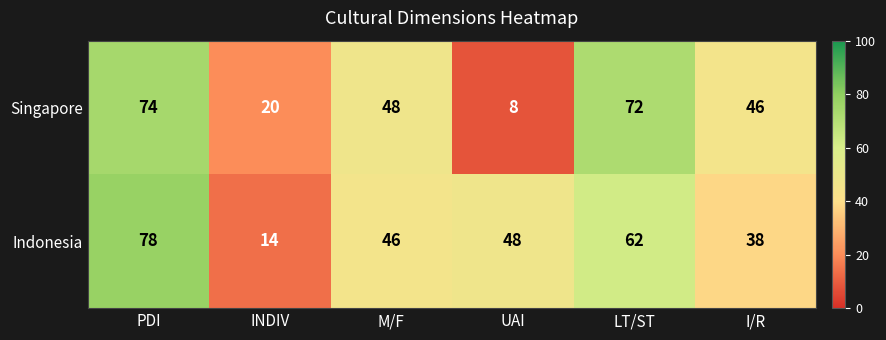

Reading right to left, extract all data points from this chart.

Singapore: 46	72	8	48	20	74
Indonesia: 38	62	48	46	14	78